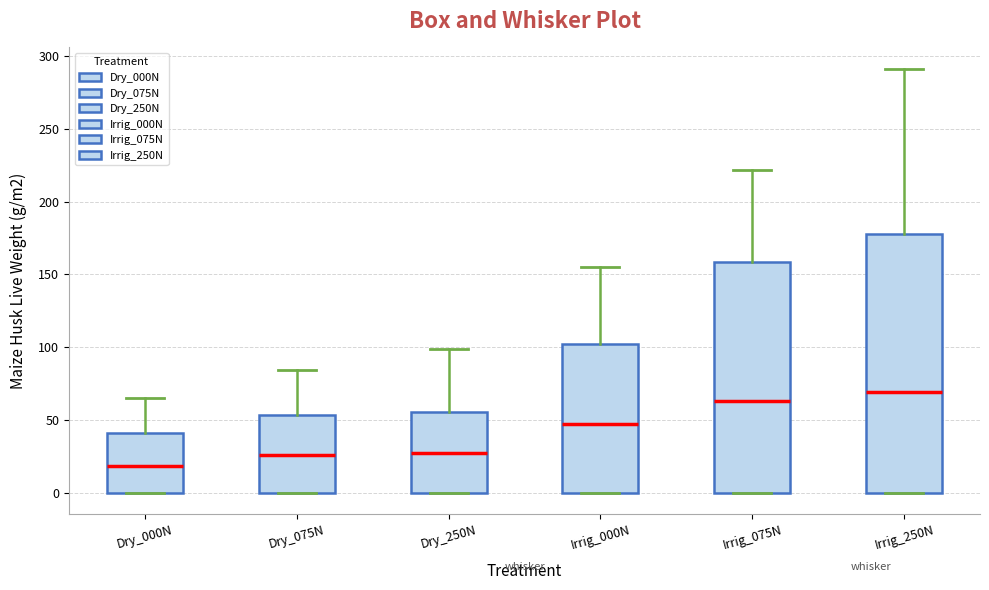

Comparing the boxes themselves (not the whiskers), which one is the tallest?

Irrig_250N